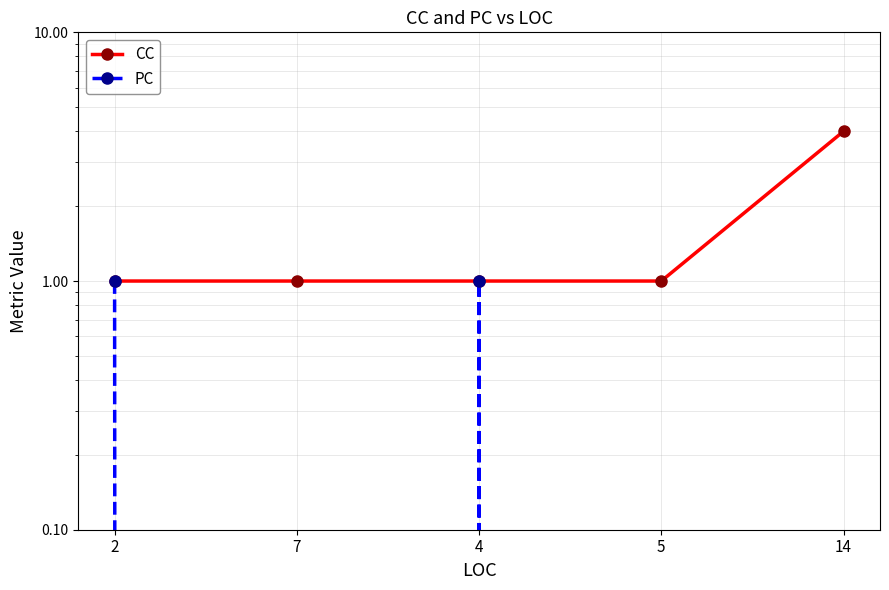

Is this an area chart (filled region under the line)?

No